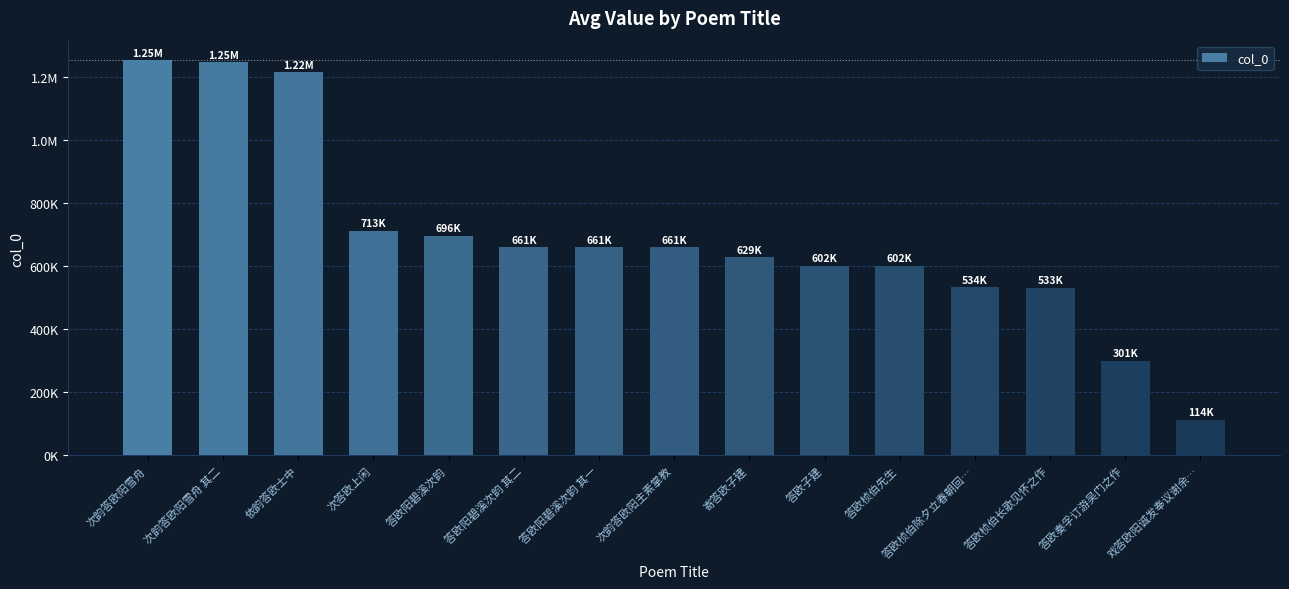

Does the chart contain any negative values?

No